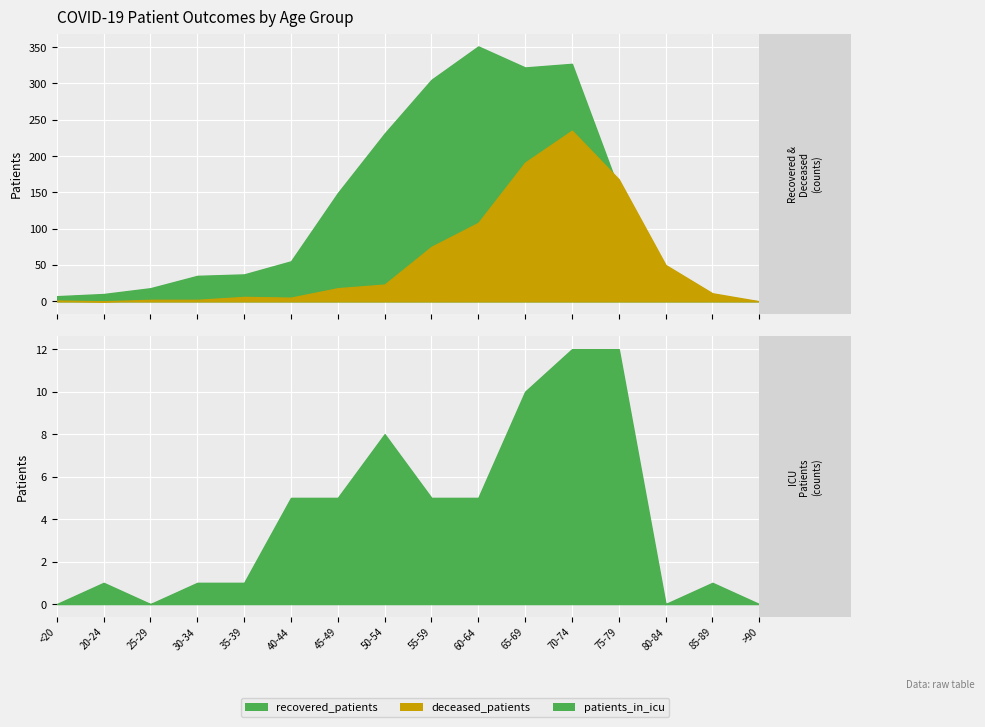

Is the value of recovered_patients at 30-34 greater than the value of patients_in_icu at 50-54?

Yes